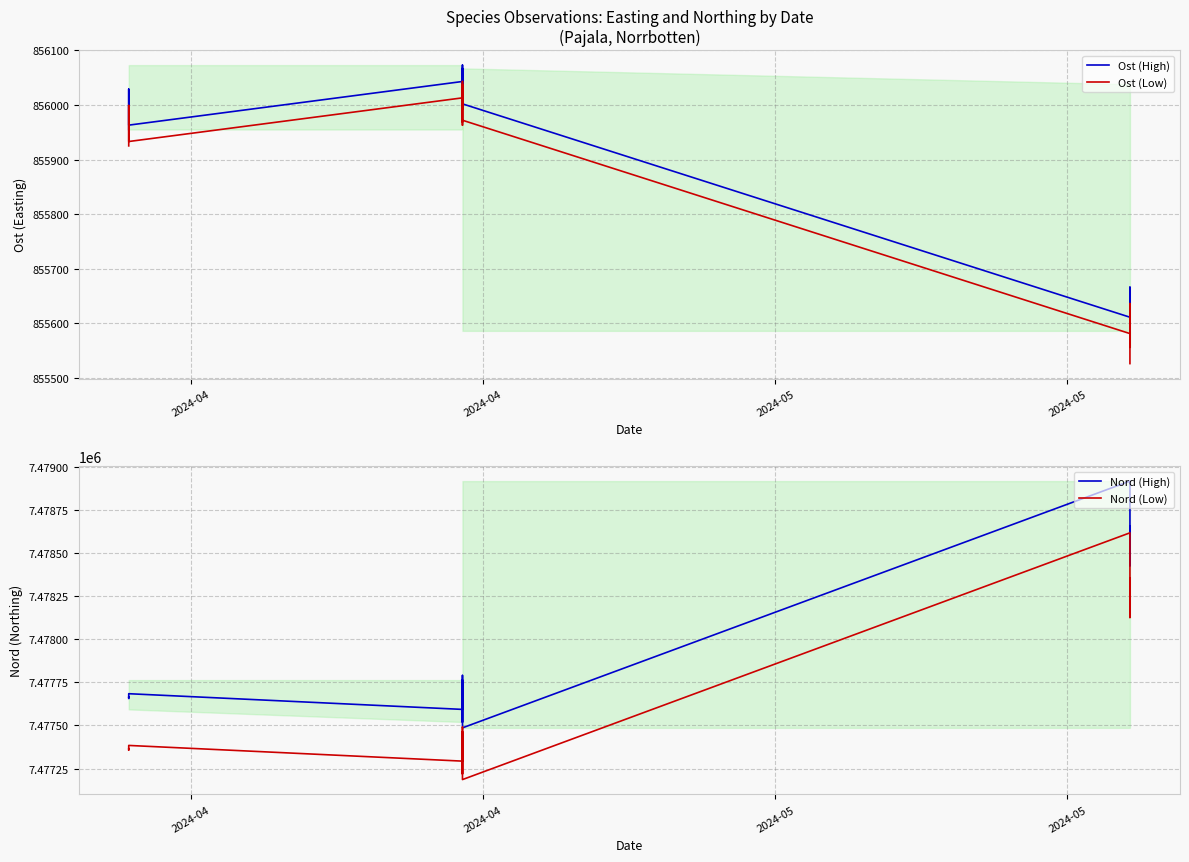

How many lines are shown in the chart?

4